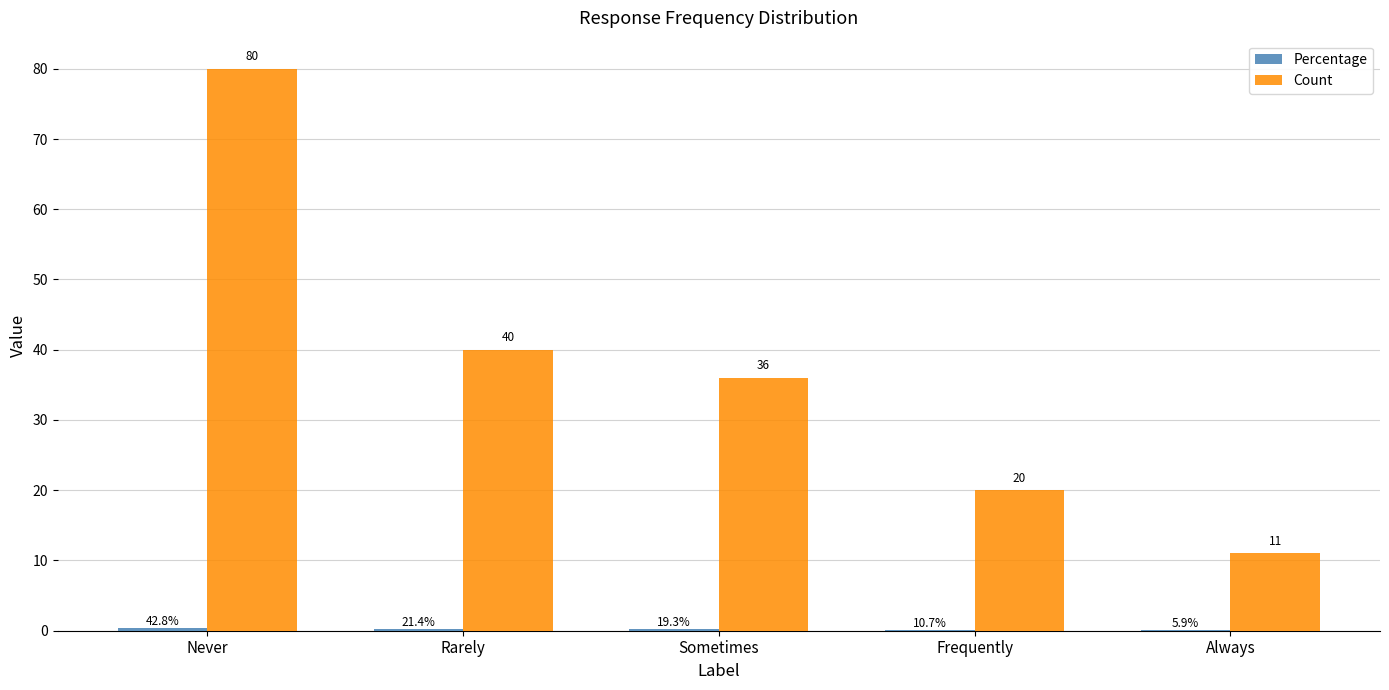

What is the average value of the Count series?

37.4